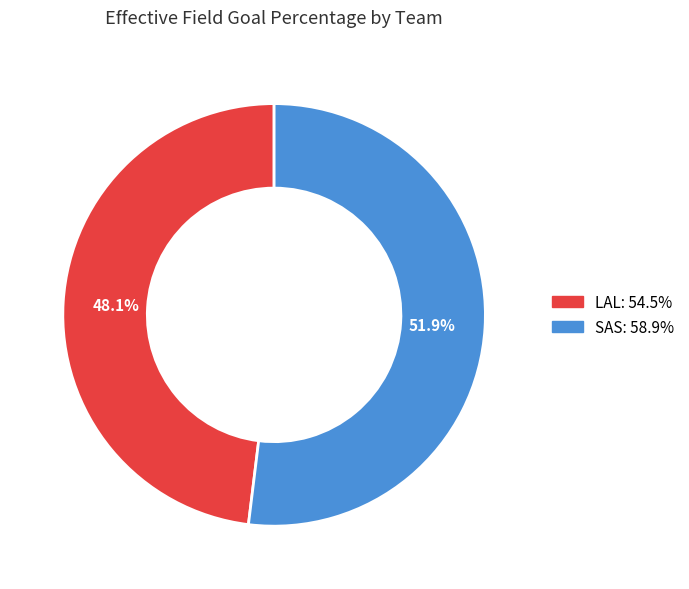

Which category accounts for the majority?

SAS